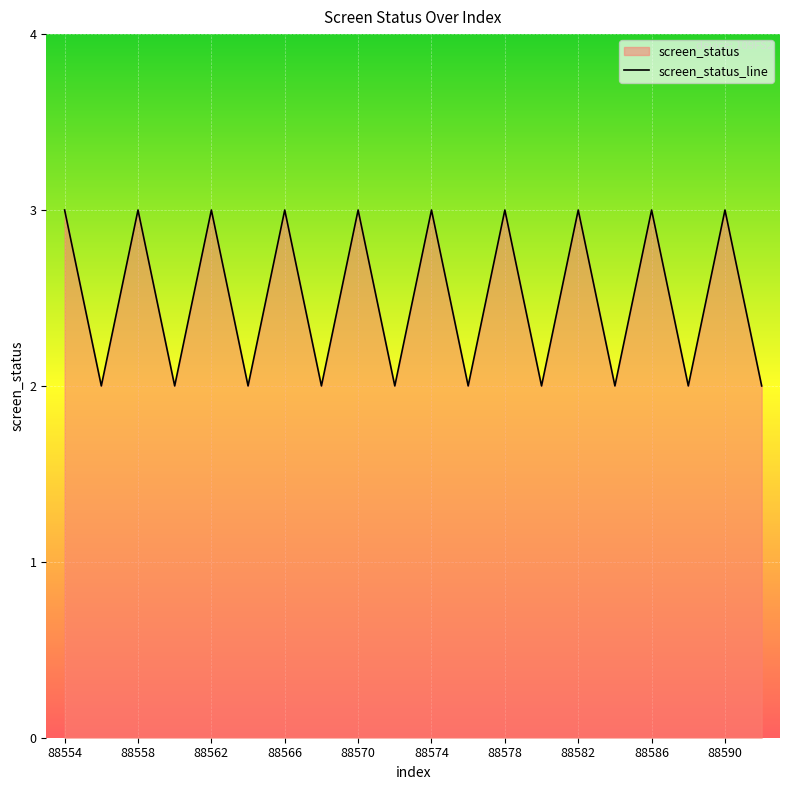

Where is the first local minimum?

88556